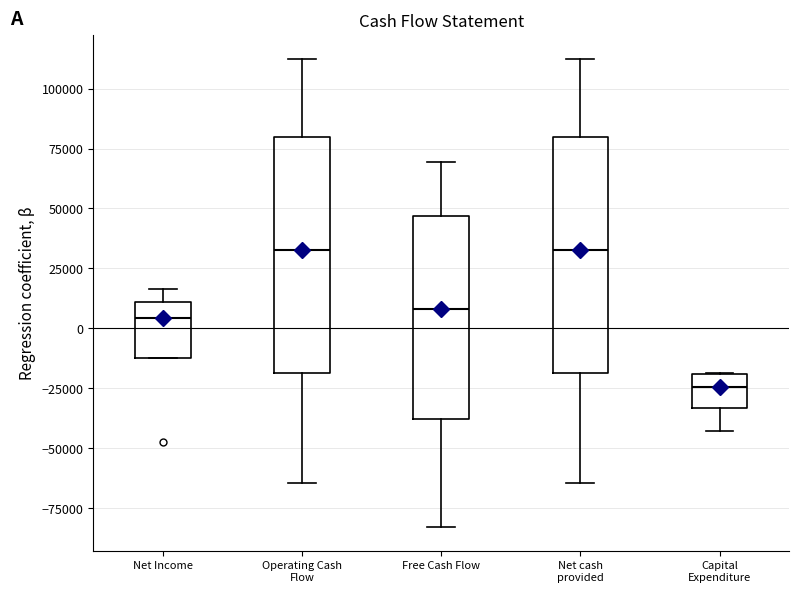

Where does the lower whisker of the box for Net cash provided end on the y-axis? The values are not printed on the chart, so give them approximately, as read against the axis.

-65000